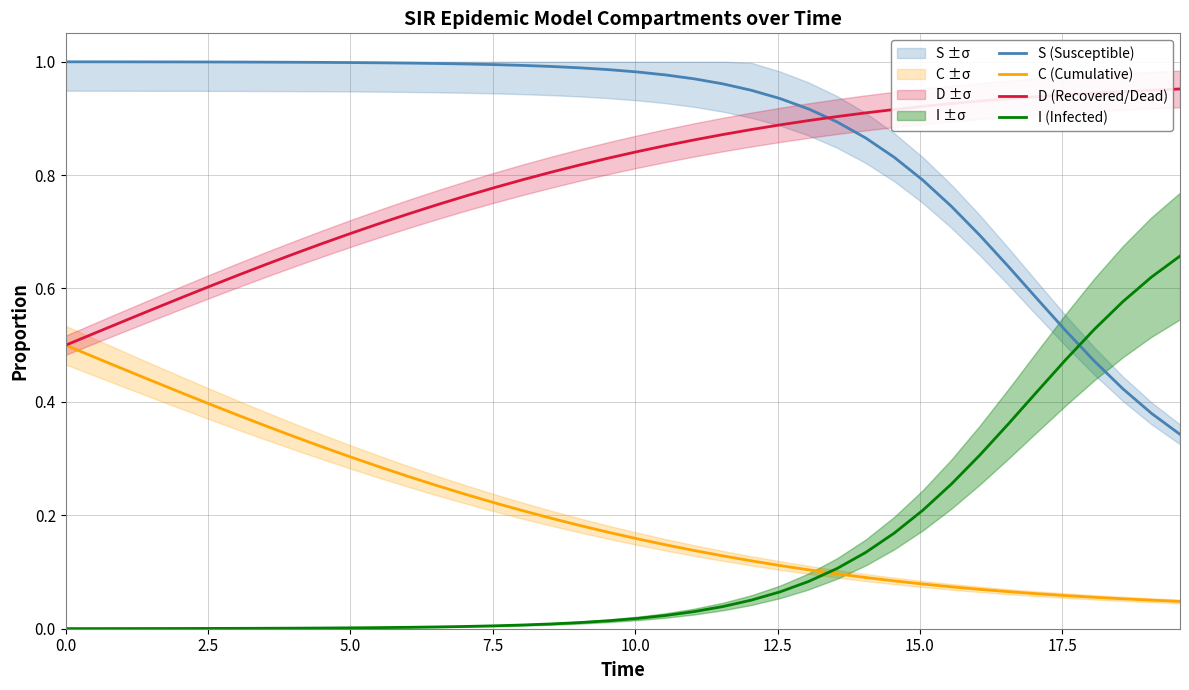

True or false: D (Recovered/Dead) and C (Cumulative) intersect in this chart.

False